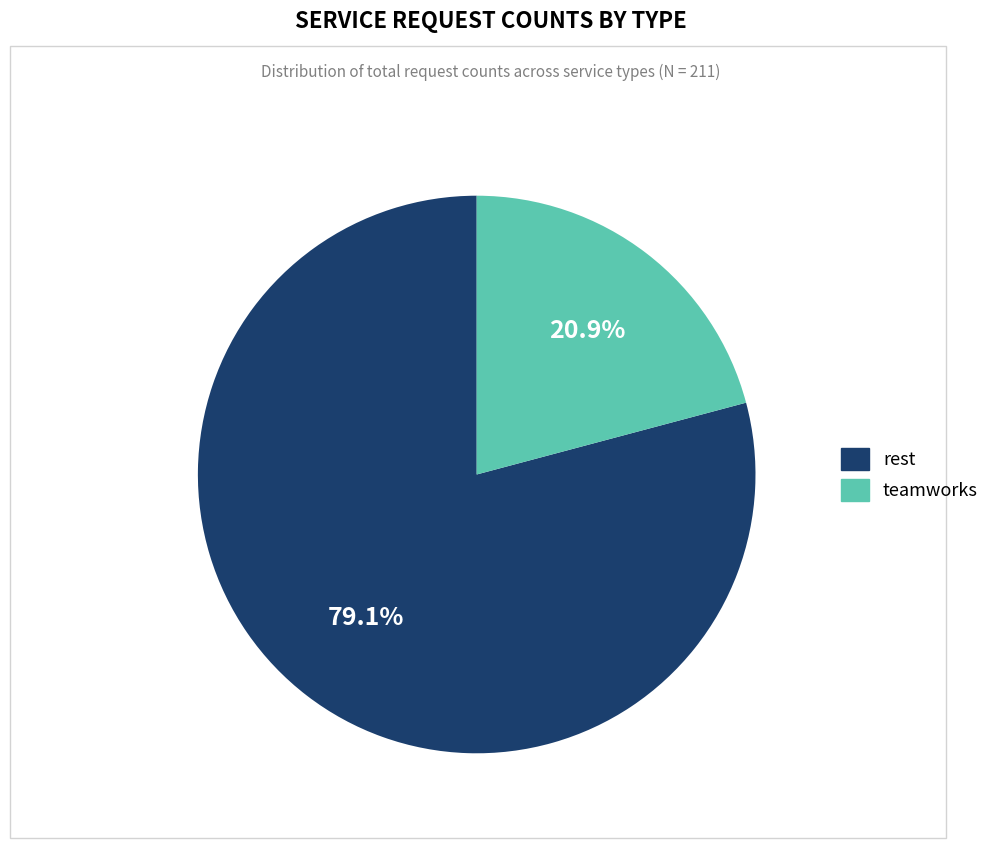

How many segments does this pie chart have?

2